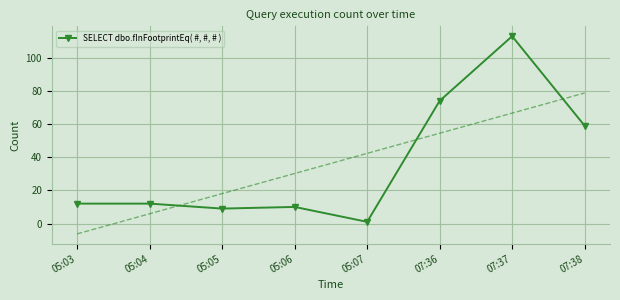

List the labels in order of value, largest first.

07:37, 07:36, 07:38, 05:03, 05:04, 05:06, 05:05, 05:07